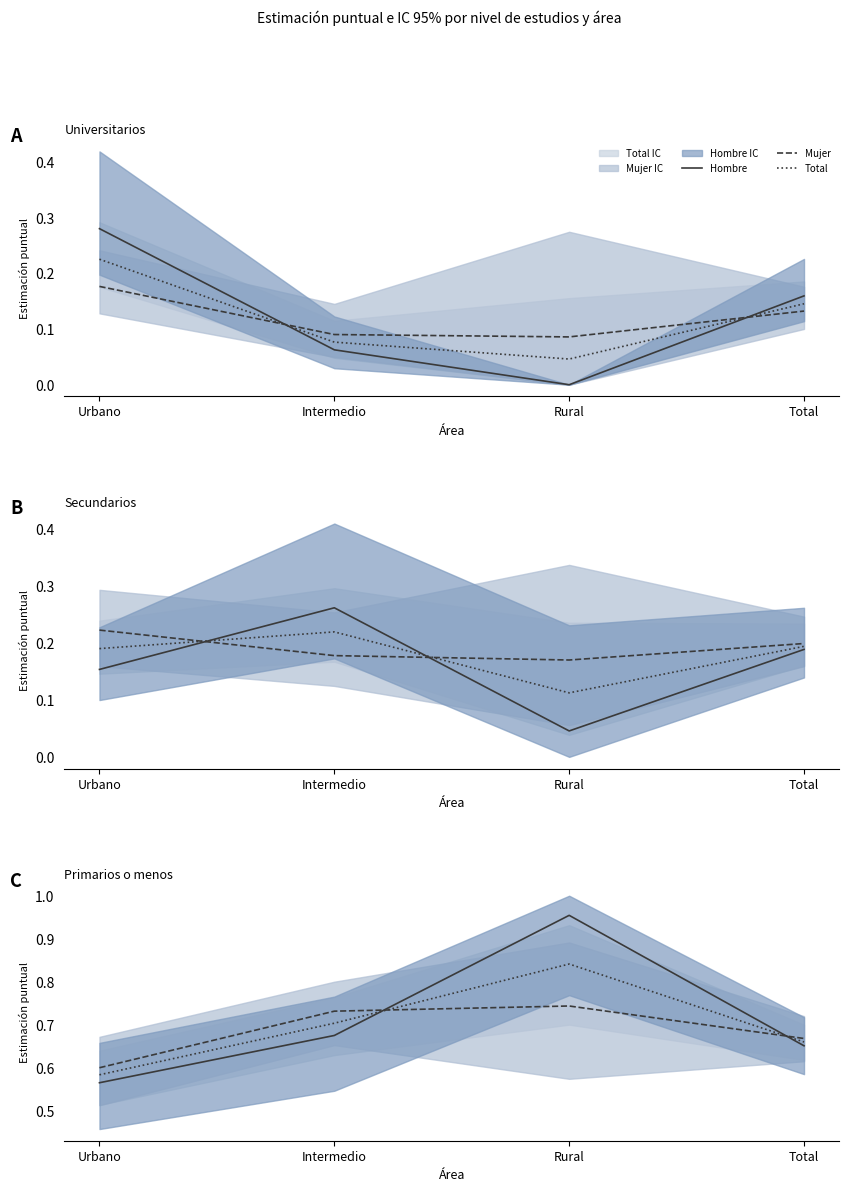

True or false: Mujer and Hombre intersect in this chart.

True